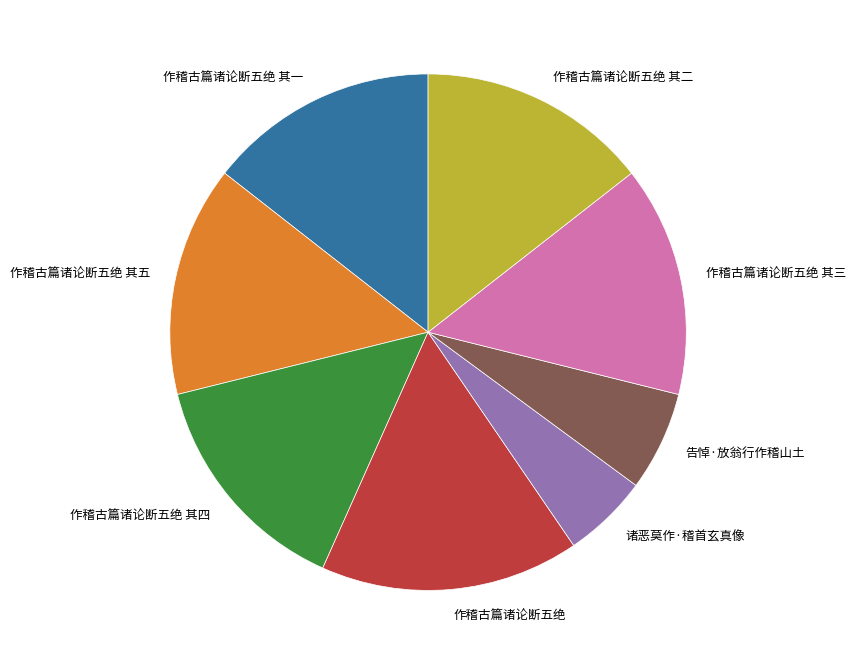

Is it true that 作稽古篇诸论断五绝 其二 is 14% of the pie?

True